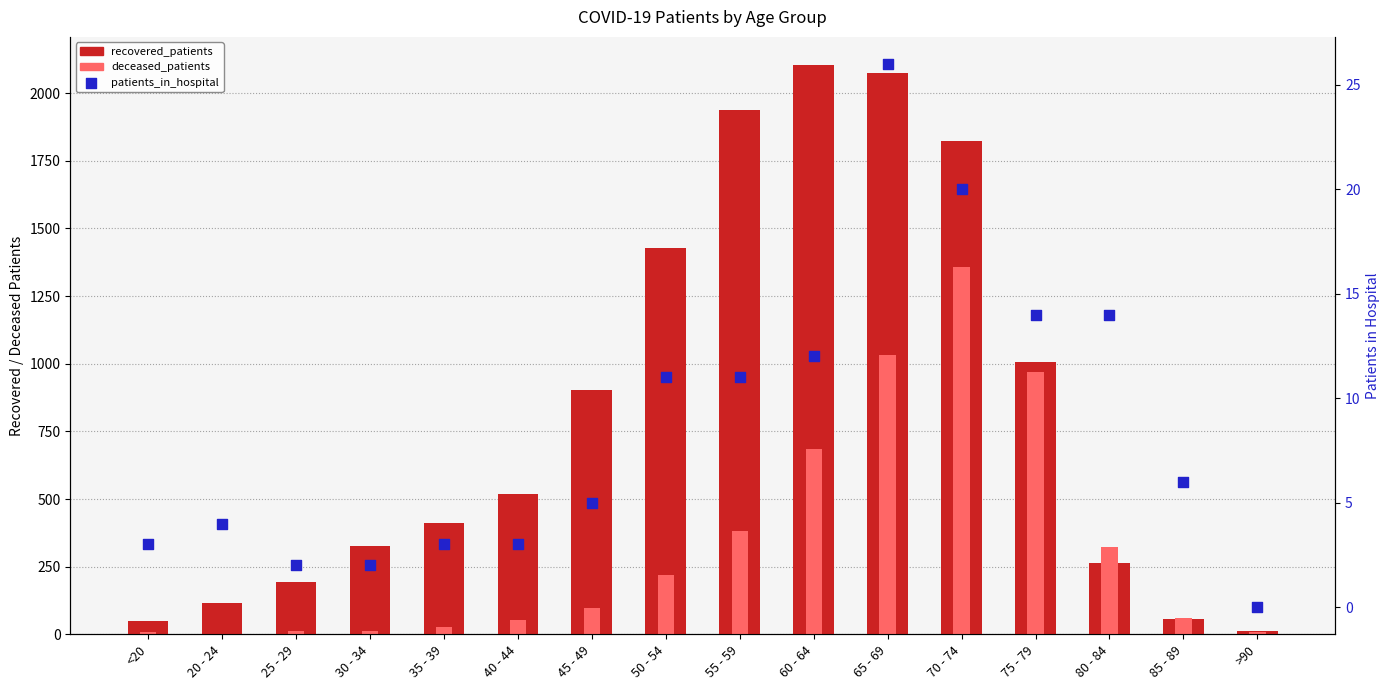

Is the value of recovered_patients at 35 - 39 greater than the value of patients_in_hospital at 75 - 79?

Yes